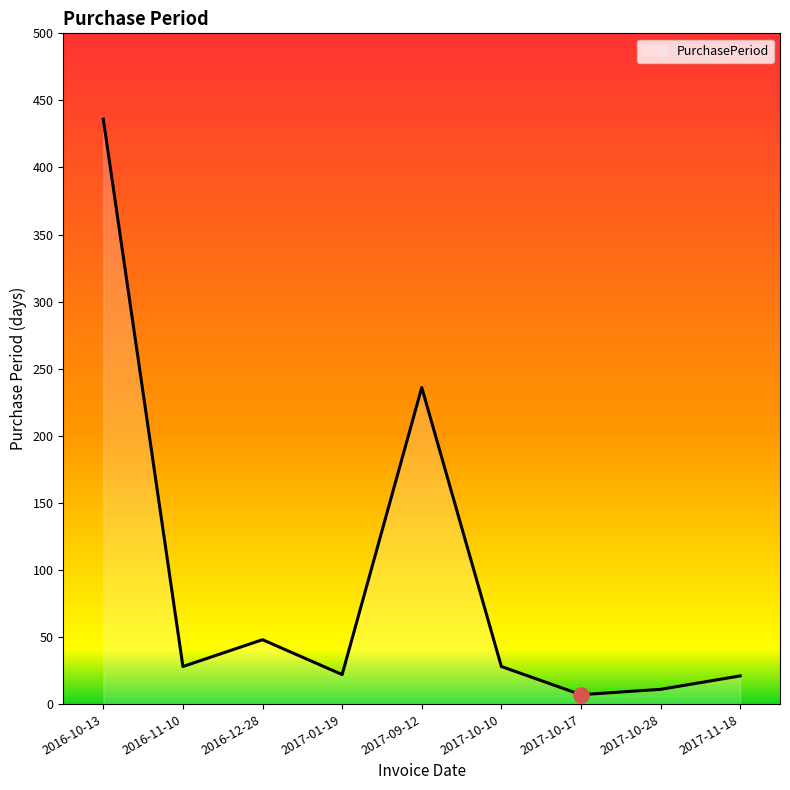

What is the change in value from 2017-10-10 to 2017-10-28?

-17